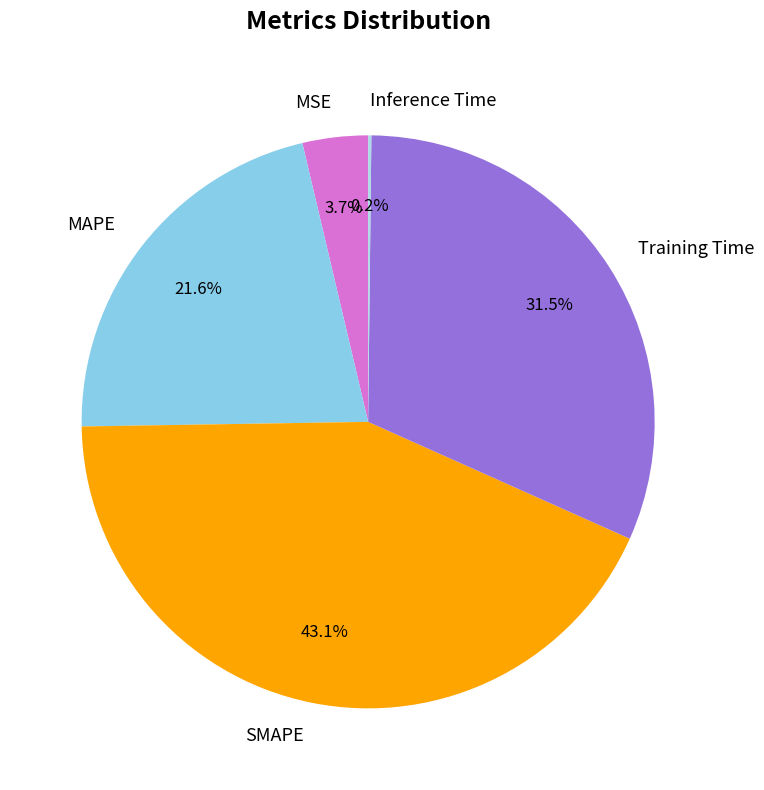

Combined, do SMAPE and MSE account for over 50%?

No